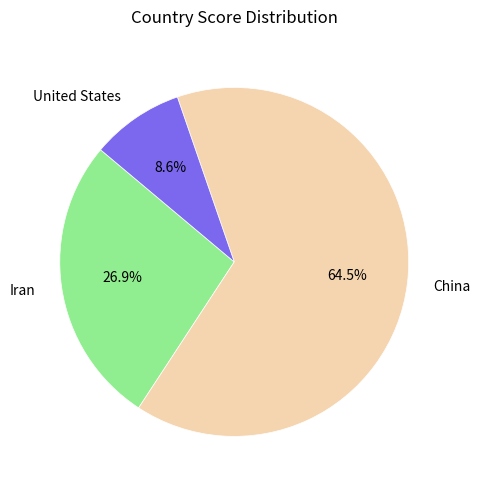

Rank the categories by value from lowest to highest.

United States, Iran, China